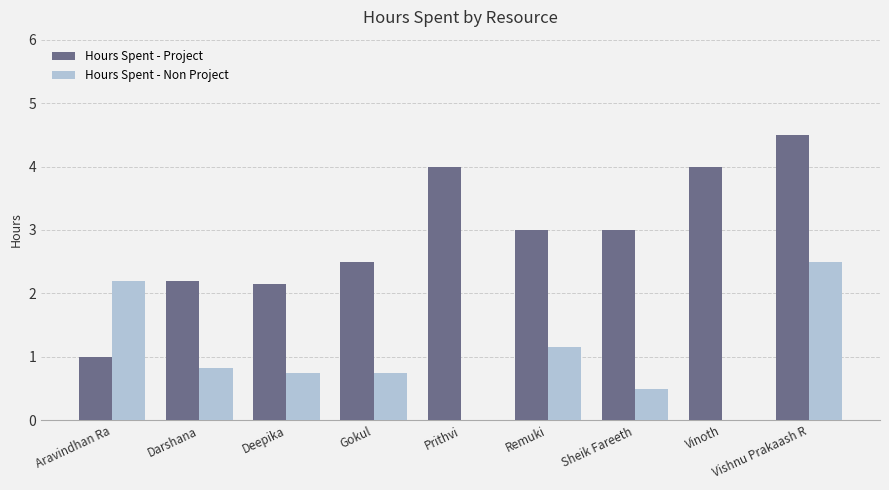

What is the sum of the Hours Spent - Project values at Darshana and Sheik Fareeth?

5.2